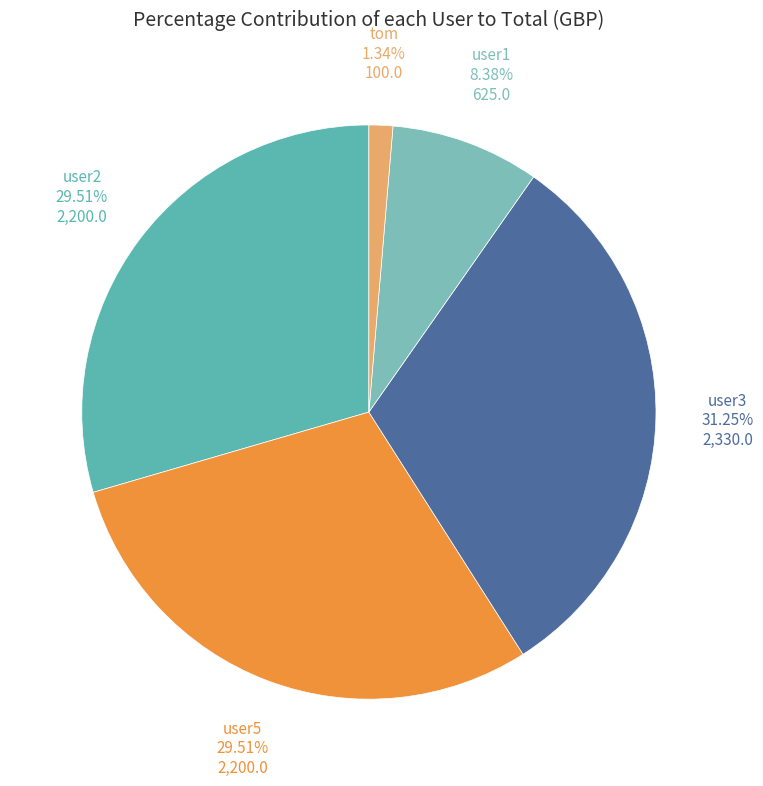

Does any single category account for the majority?

No